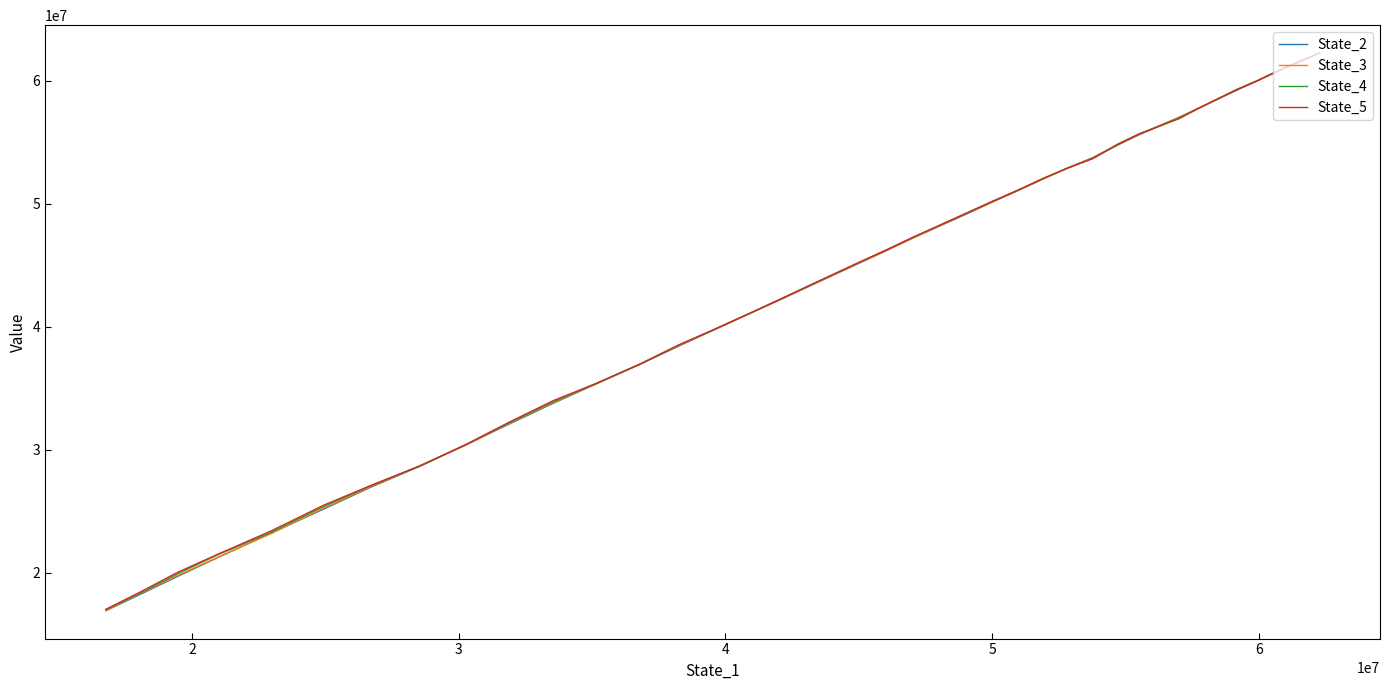

True or false: State_4 and State_5 cross at least once.

True